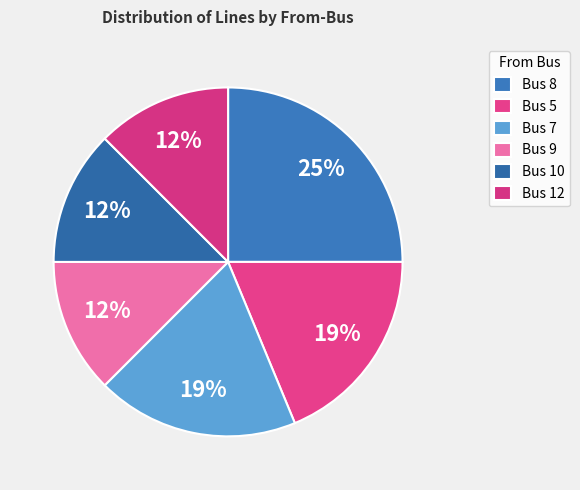

Which category has the smallest portion of the pie?

Bus 9